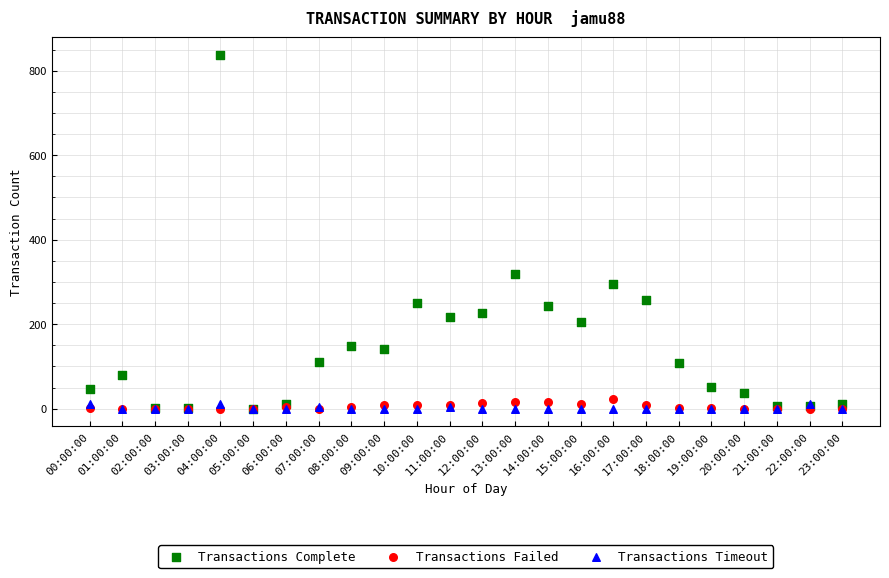

What are all the series names shown in the legend?

Transactions Complete, Transactions Failed, Transactions Timeout